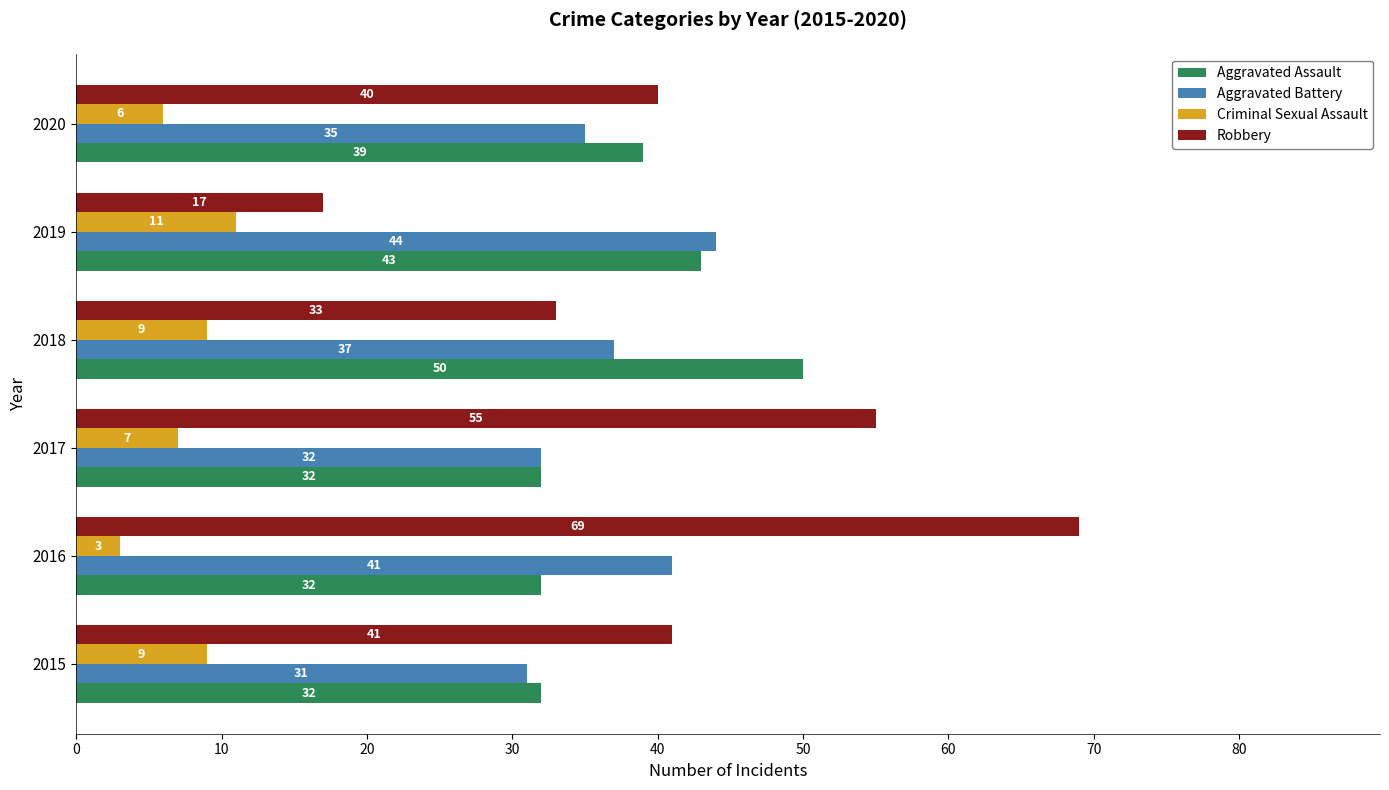

What is the difference between the maximum and minimum values in the Aggravated Assault series?

18